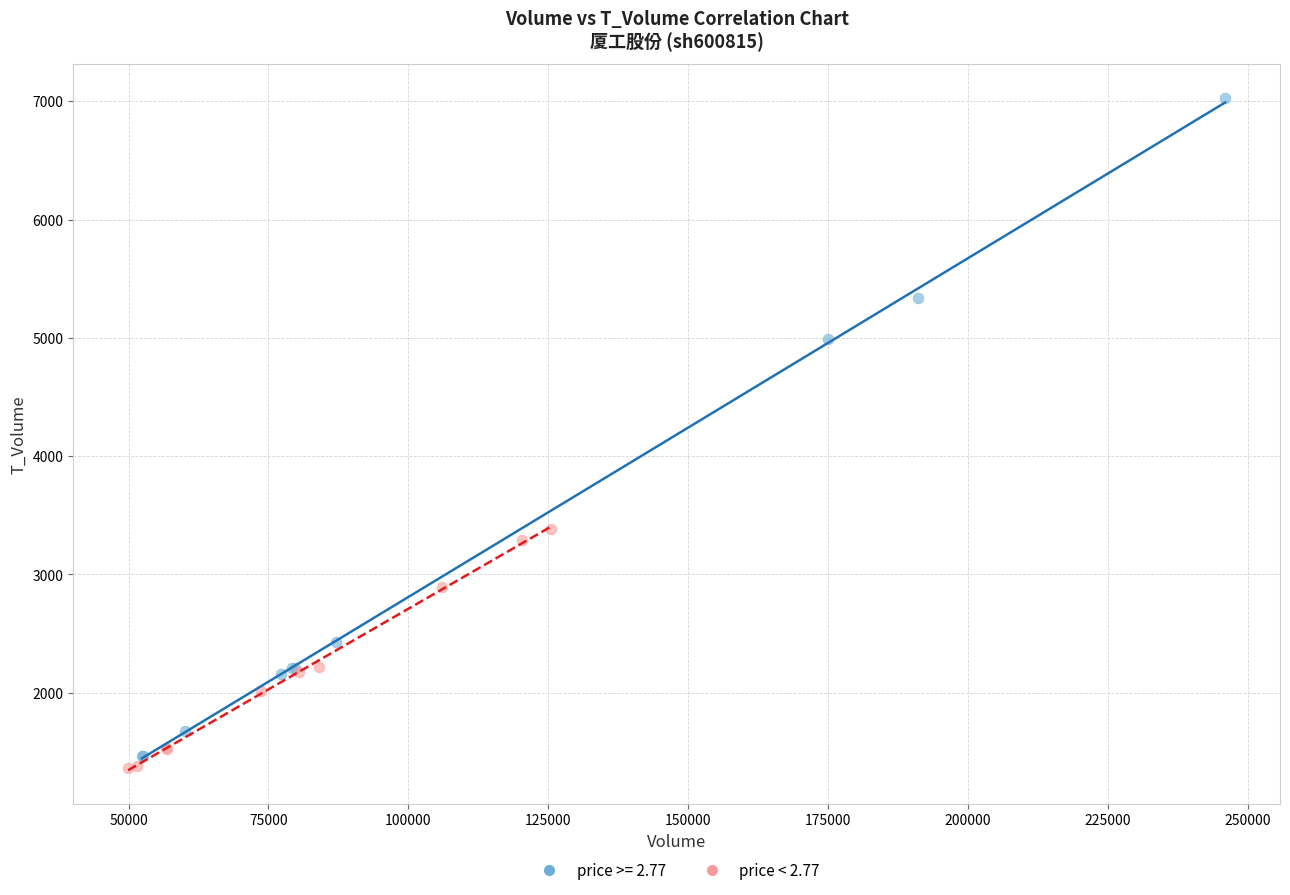

Which series has the widest spread of Y values?

price >= 2.77